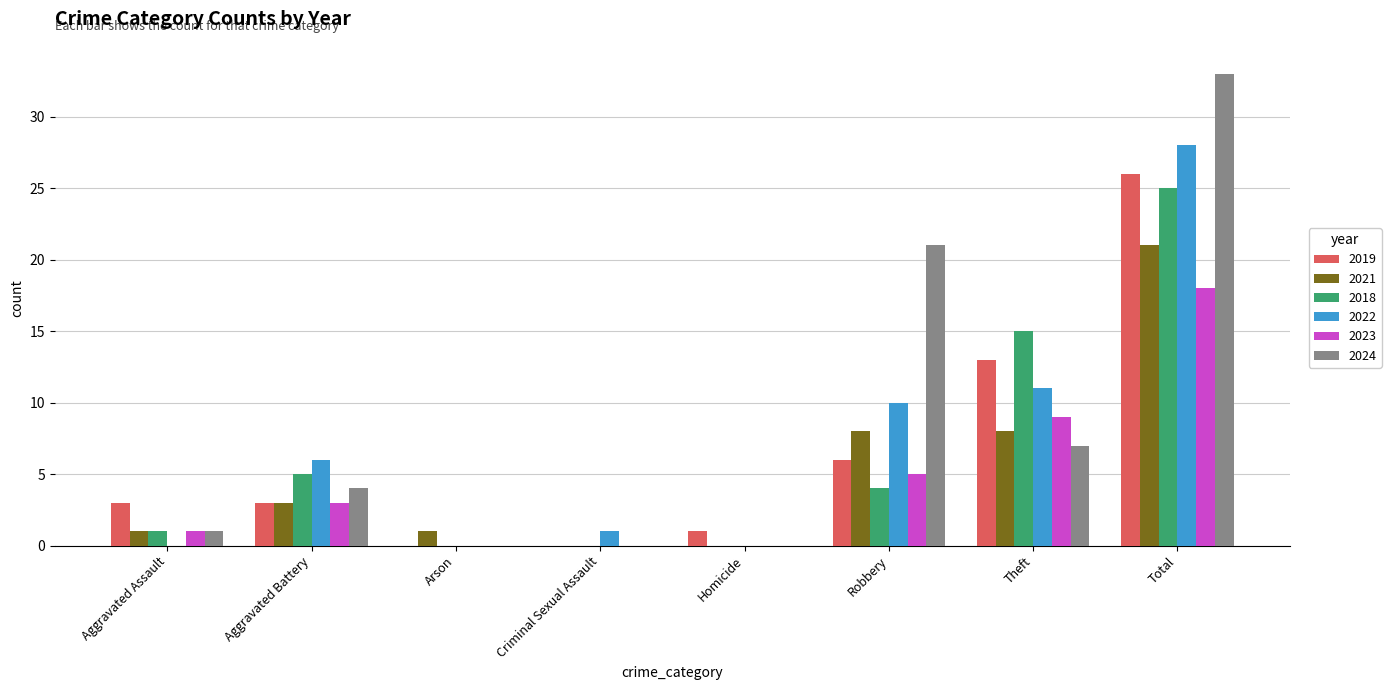

What is the difference between the 2022 values at Theft and Homicide?

11